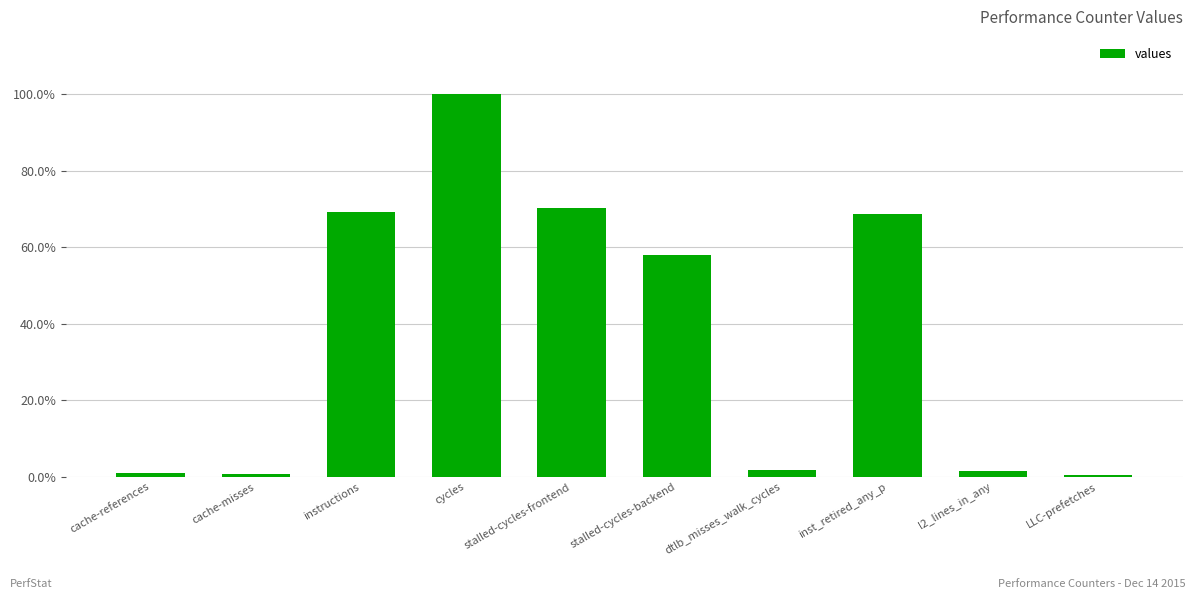

Are the bars horizontal?

No